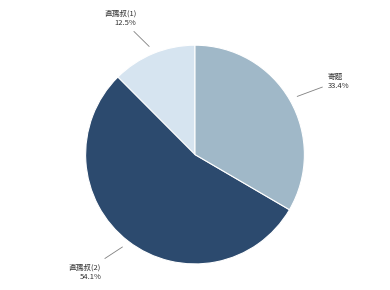

Is there any slice that represents more than half of the pie?

Yes